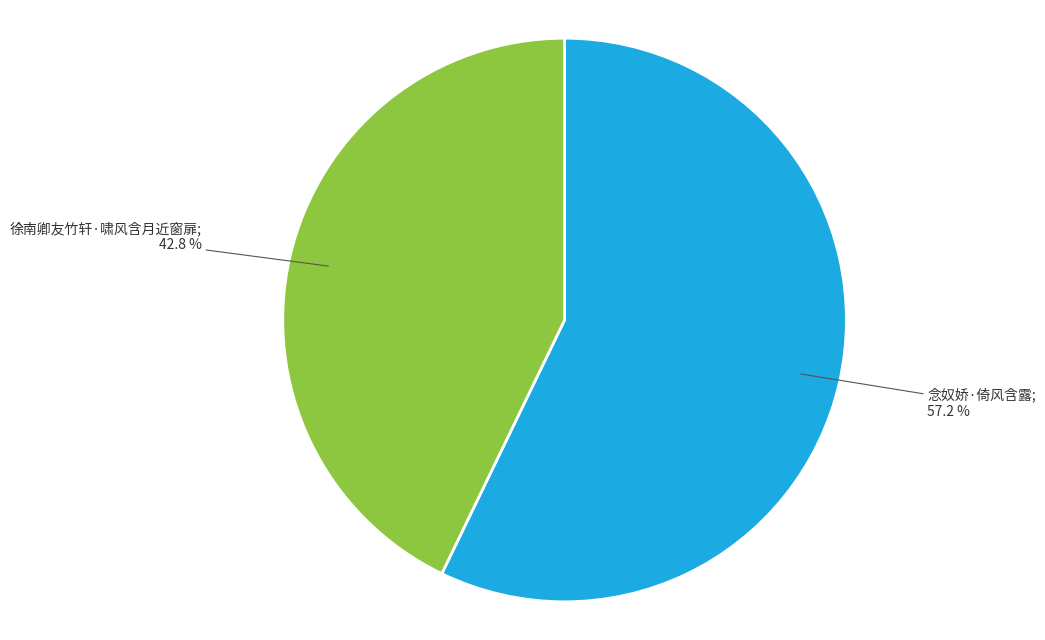

Does any single category account for the majority?

Yes